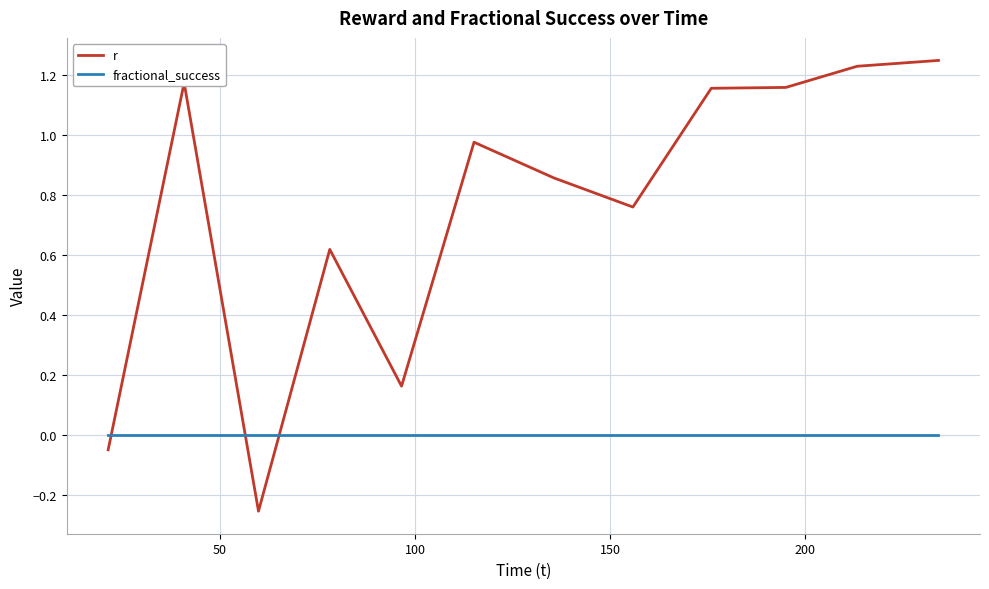

What is the difference between the maximum and minimum values in the r series?

1.5